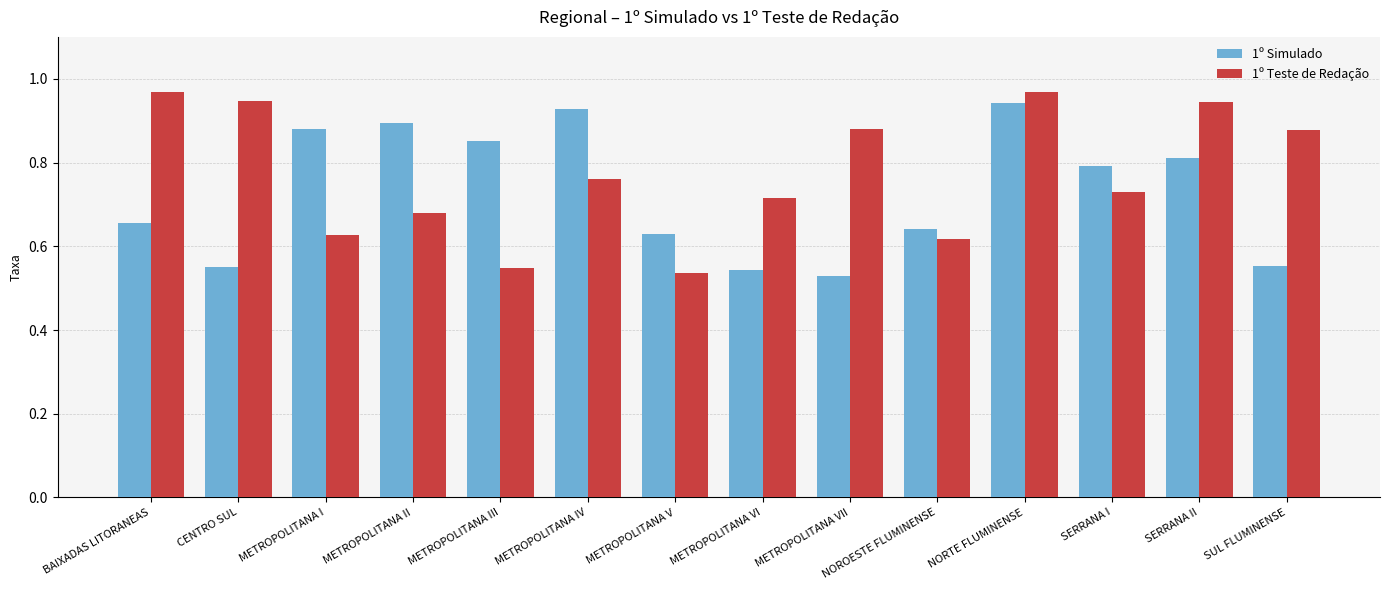

Is the value of 1º Simulado at BAIXADAS LITORANEAS greater than the value of 1º Teste de Redação at CENTRO SUL?

No